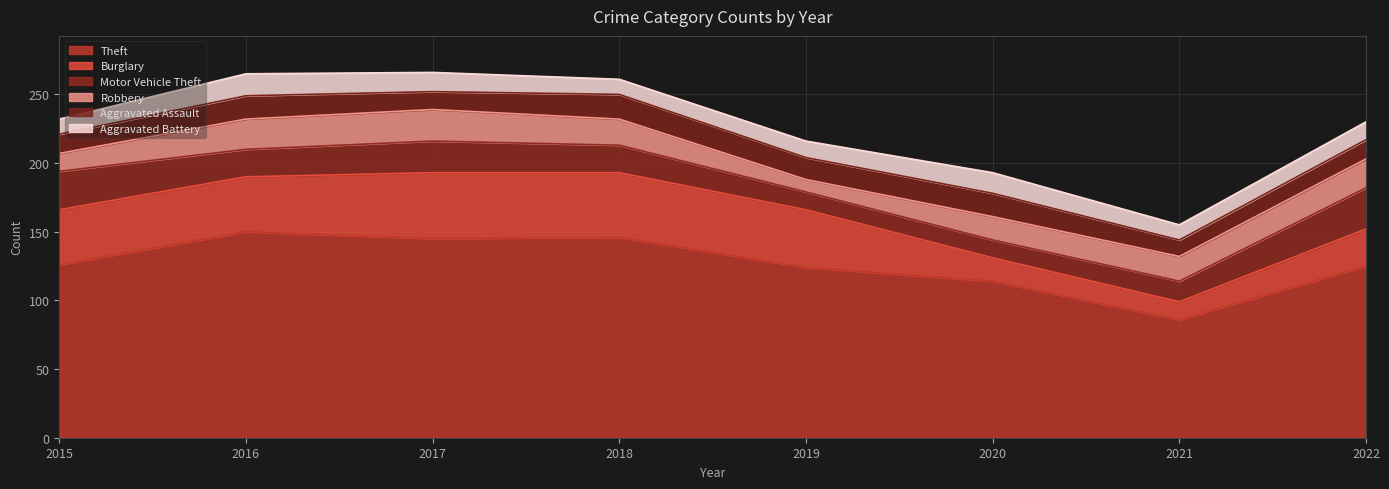

True or false: Aggravated Battery has a value of 21 at 2022.

False